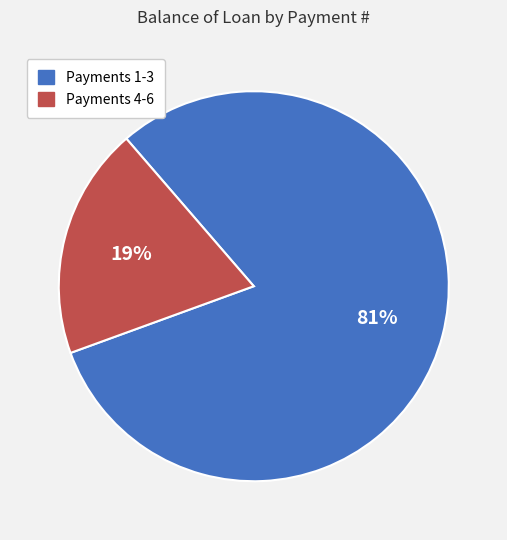

Count the number of slices in the pie.

2